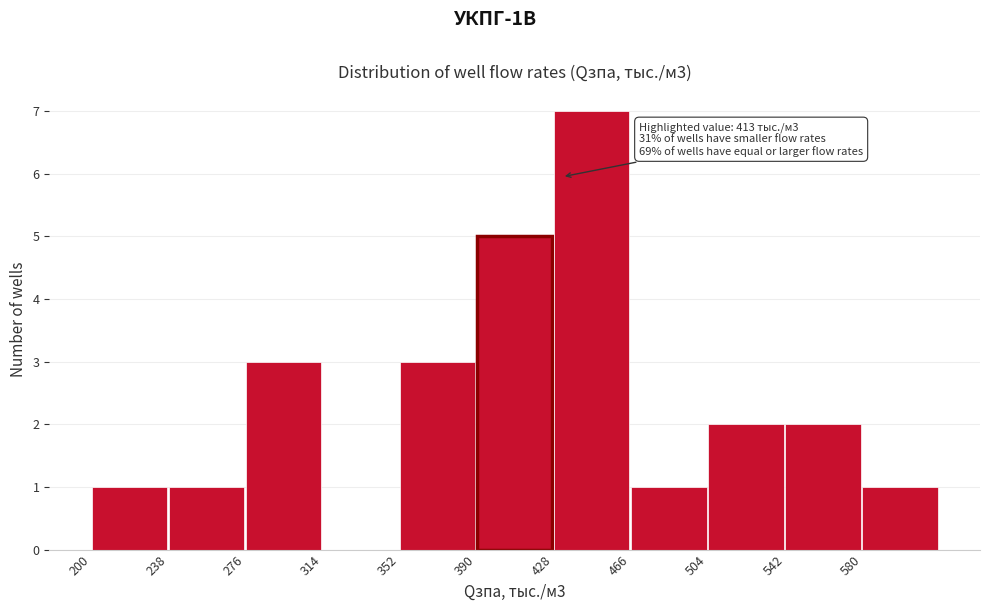

Over which range of the x-axis is the bar tallest?

428 to 466